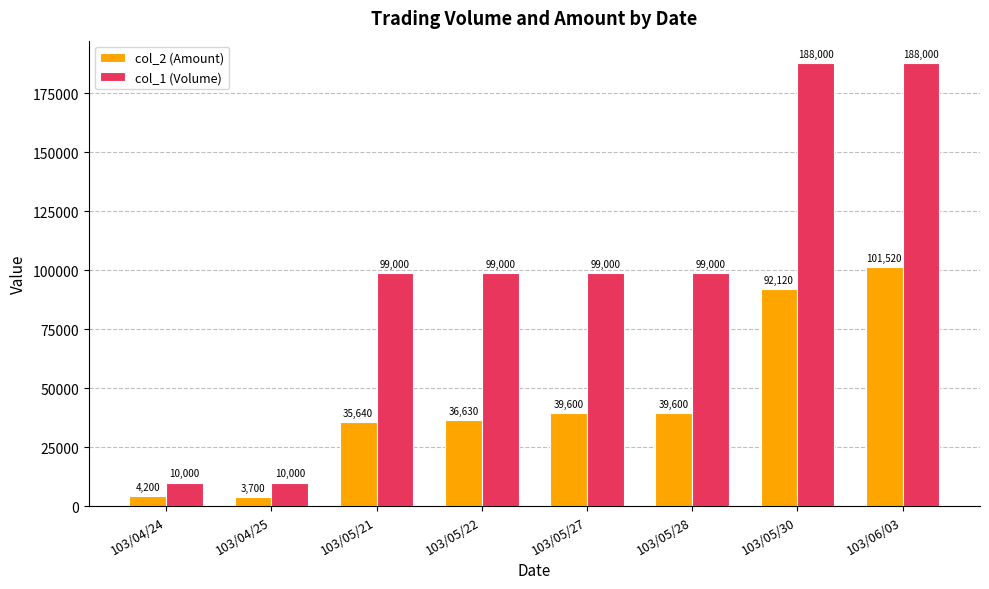

Which series changed the most between 103/04/24 and 103/05/21?

col_1 (Volume)